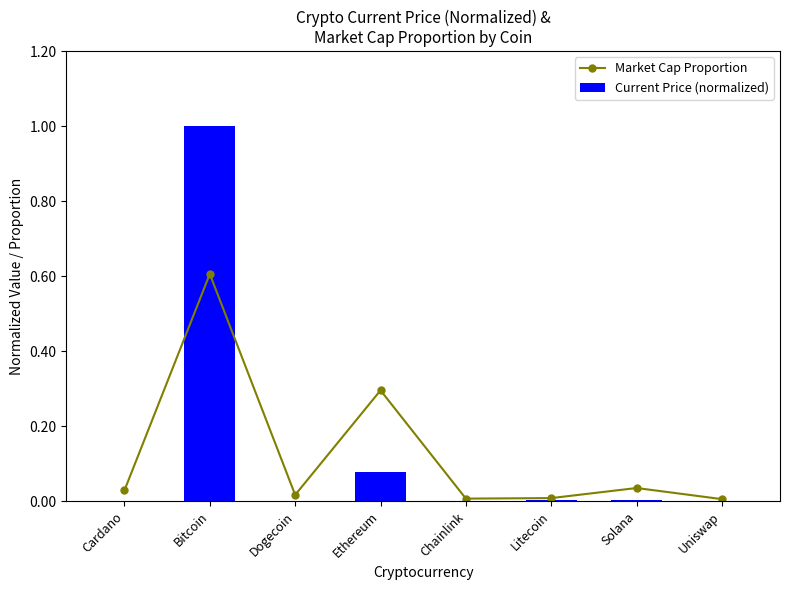

Does the chart contain any negative values?

No